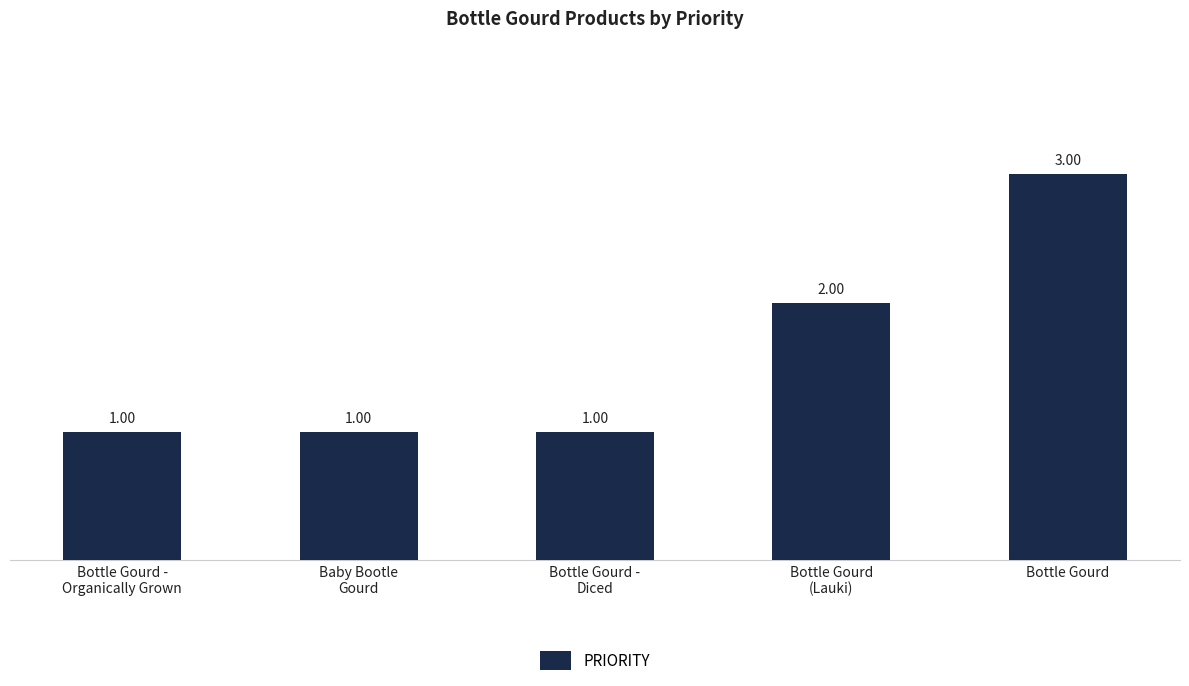

What is the sum of all values?

8